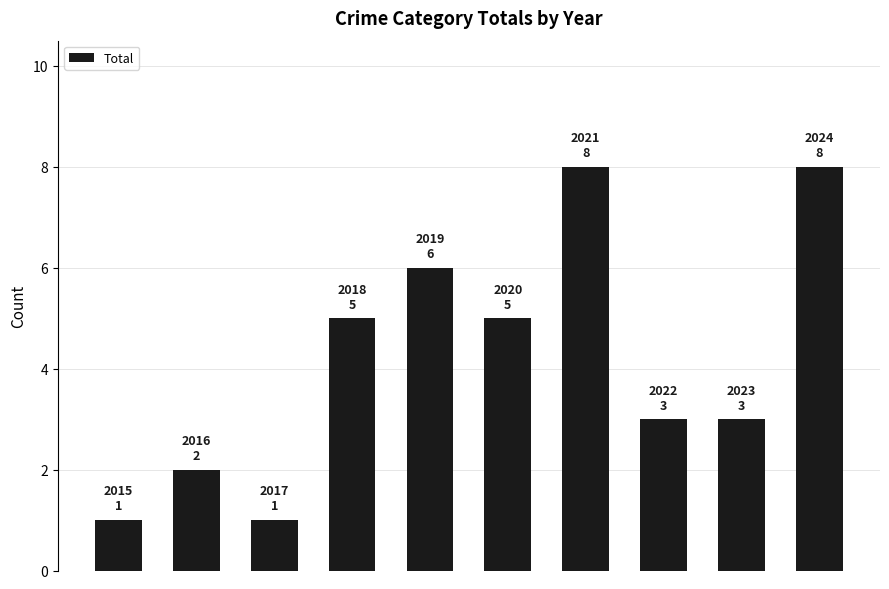

What is the average value?

4